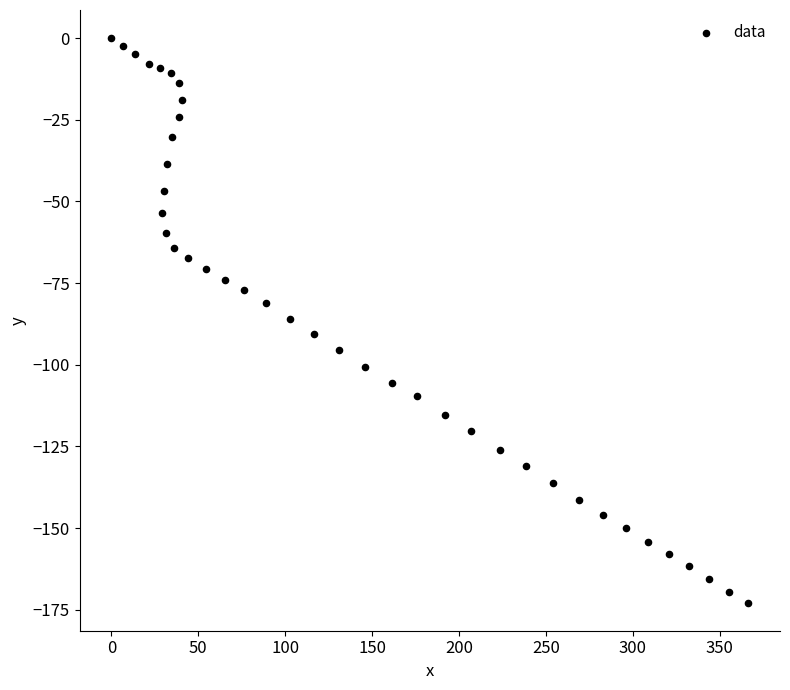

What is the range of Y values (max minus min)?

172.8